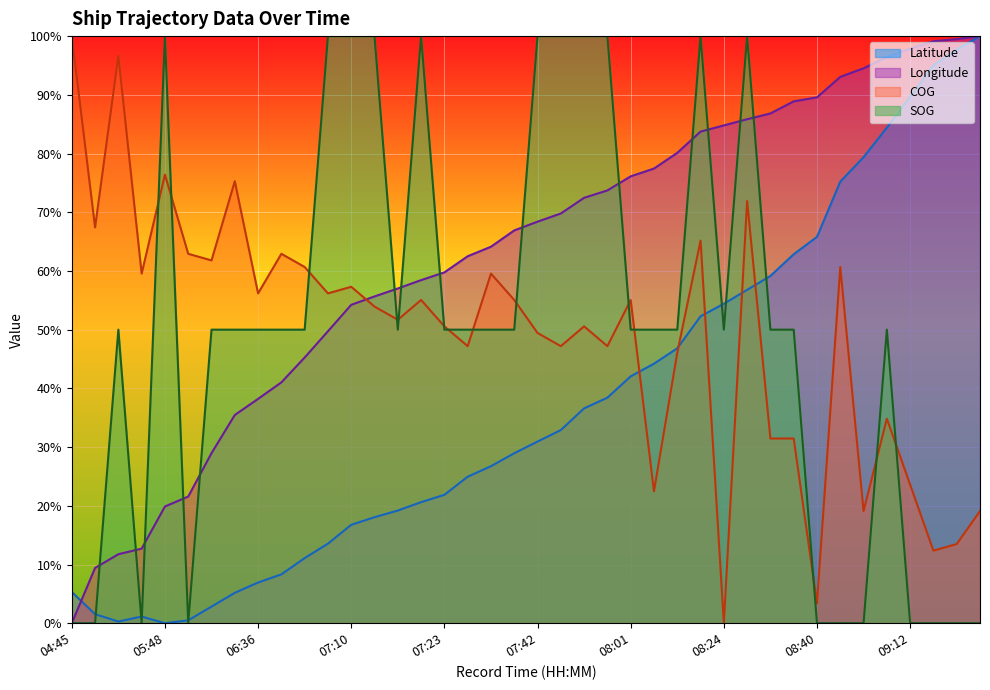

How many series are shown in this chart?

4